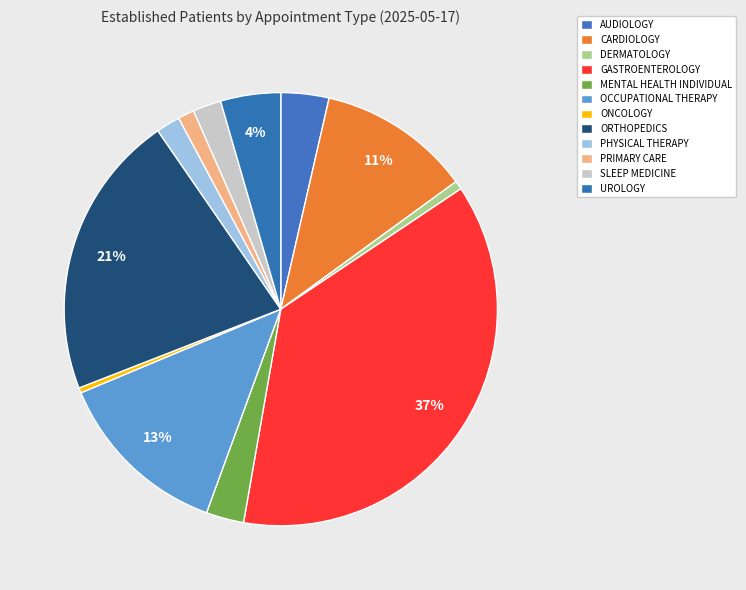

Count the number of slices in the pie.

12